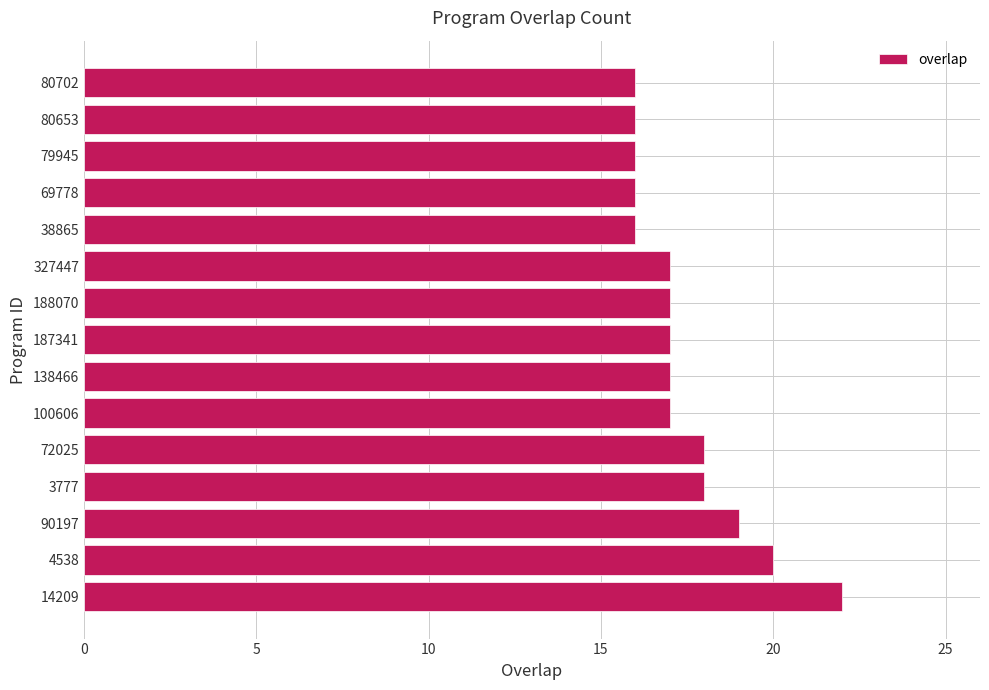

How many values are between 16 and 18?

12